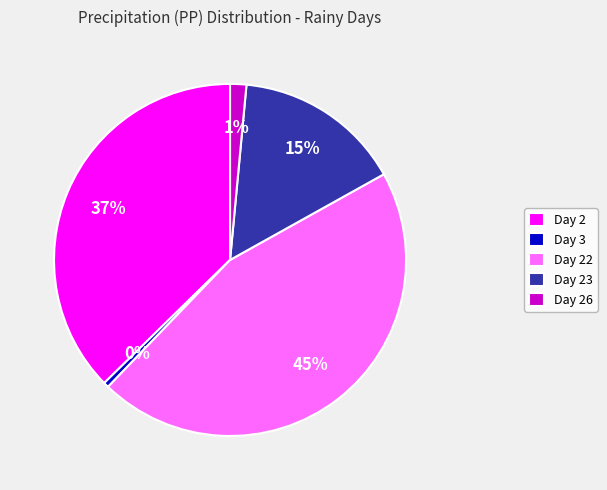

Which has a higher value, Day 23 or Day 26?

Day 23